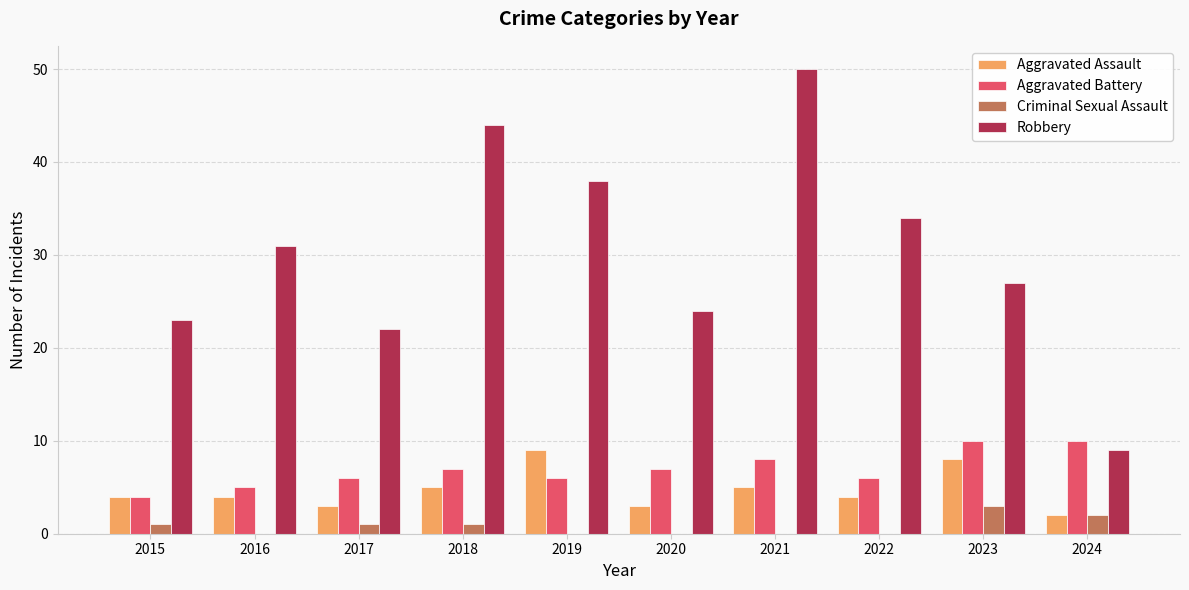

Reading right to left, what are all the values shown in this chart?

Aggravated Assault: 2024=2	2023=8	2022=4	2021=5	2020=3	2019=9	2018=5	2017=3	2016=4	2015=4
Aggravated Battery: 2024=10	2023=10	2022=6	2021=8	2020=7	2019=6	2018=7	2017=6	2016=5	2015=4
Criminal Sexual Assault: 2024=2	2023=3	2022=0	2021=0	2020=0	2019=0	2018=1	2017=1	2016=0	2015=1
Robbery: 2024=9	2023=27	2022=34	2021=50	2020=24	2019=38	2018=44	2017=22	2016=31	2015=23